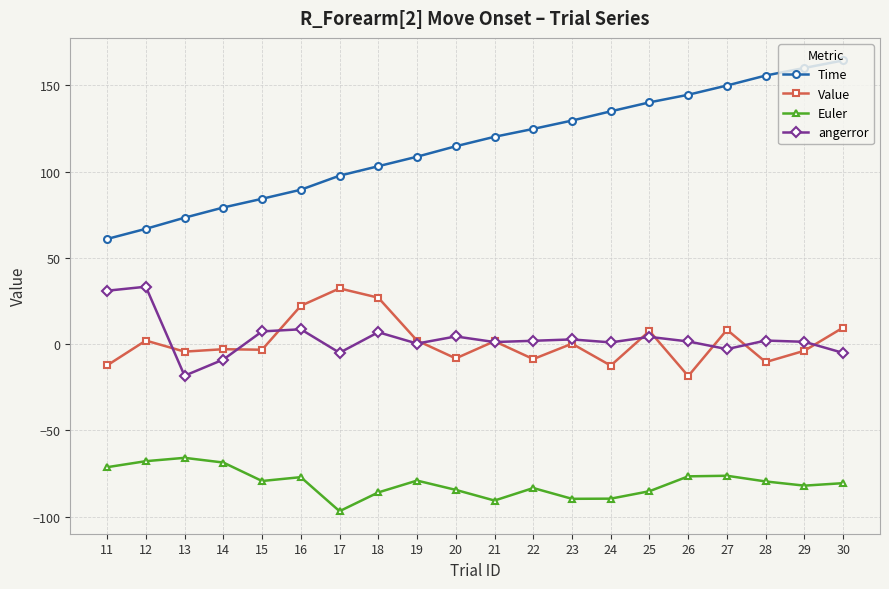

Is it true that Time equals 222.9 at 22?

False